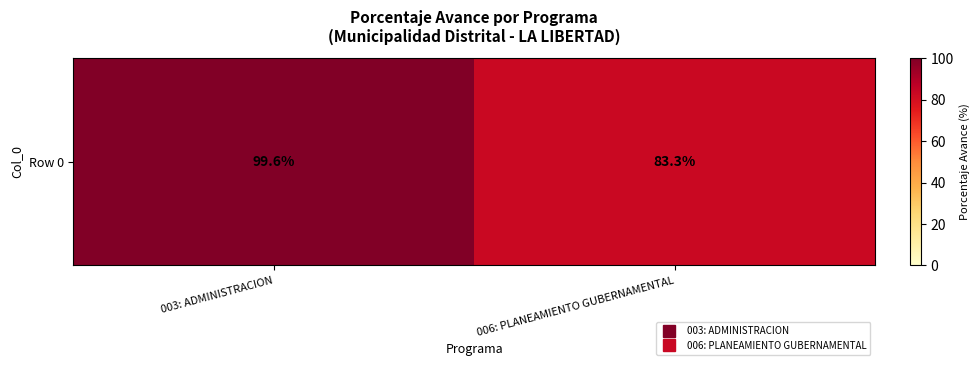

Reading left to right, list all the values displayed in this chart.

003: ADMINISTRACION=99.6	006: PLANEAMIENTO GUBERNAMENTAL=83.3